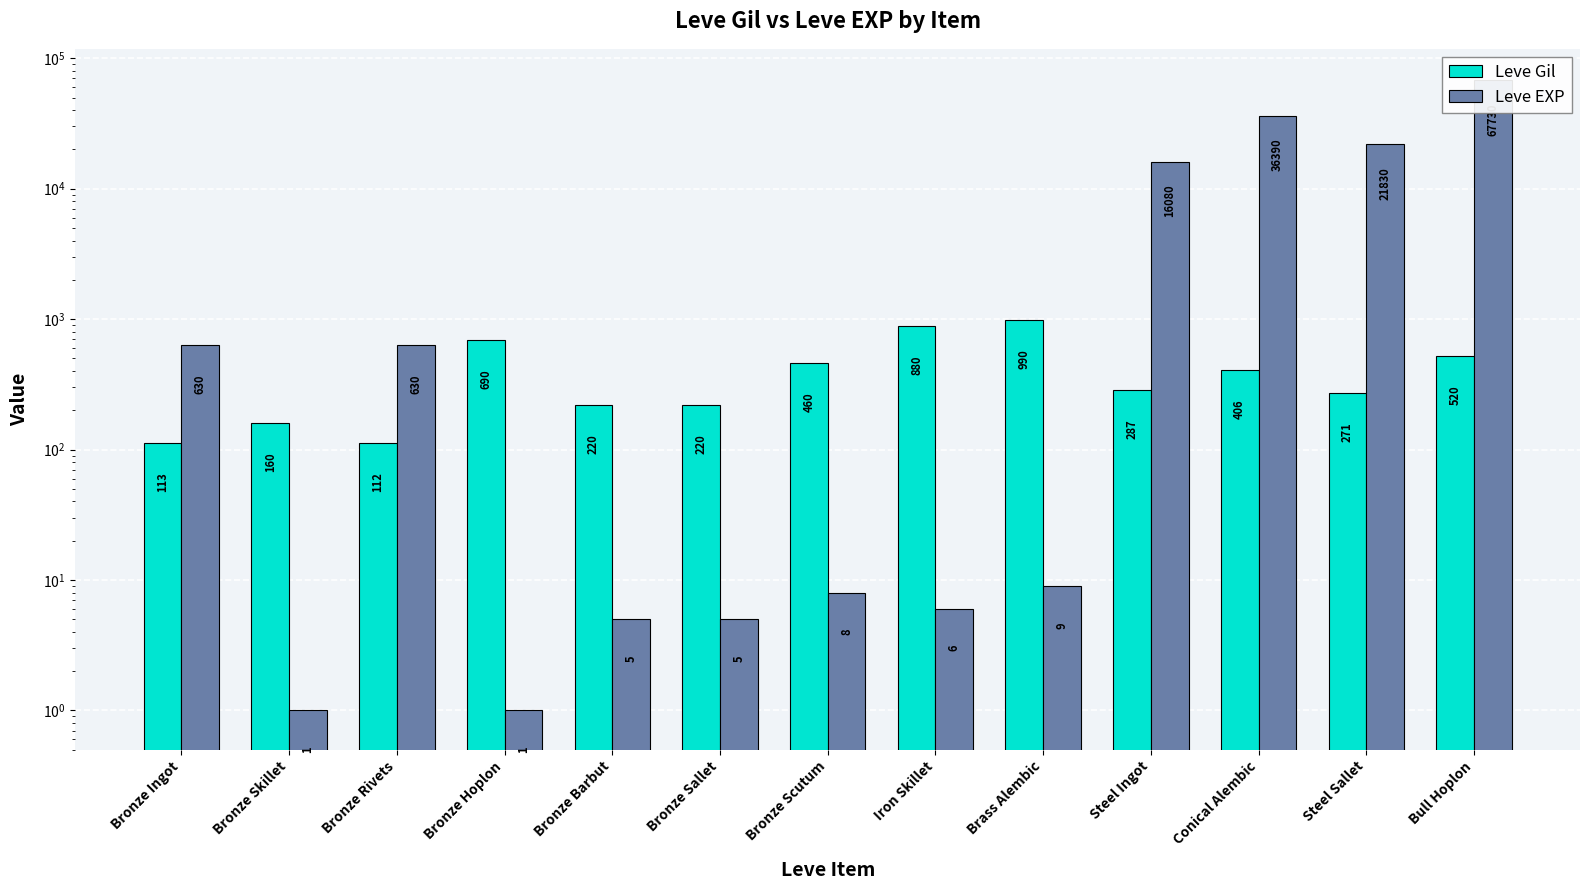

What are all the series names shown in the legend?

Leve Gil, Leve EXP